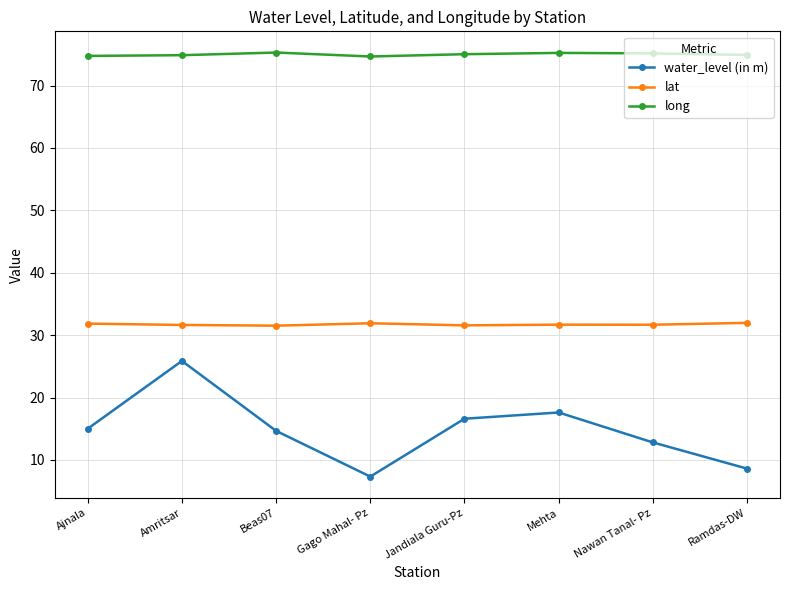

Is it true that long equals 120.9 at Ajnala?

False